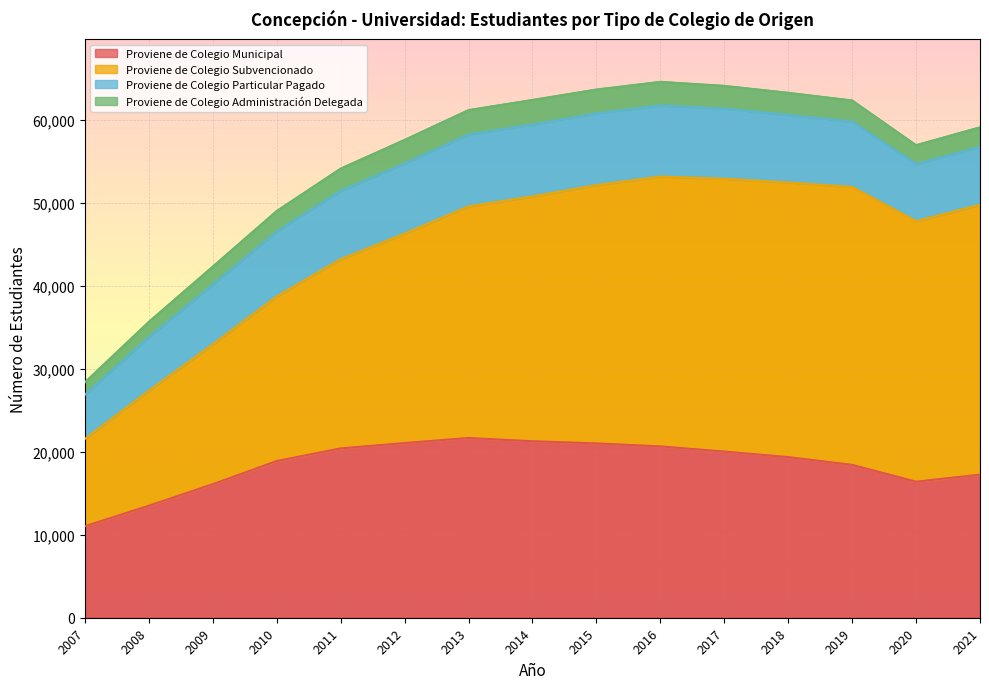

True or false: Proviene de Colegio Particular Pagado and Proviene de Colegio Municipal cross at least once.

False